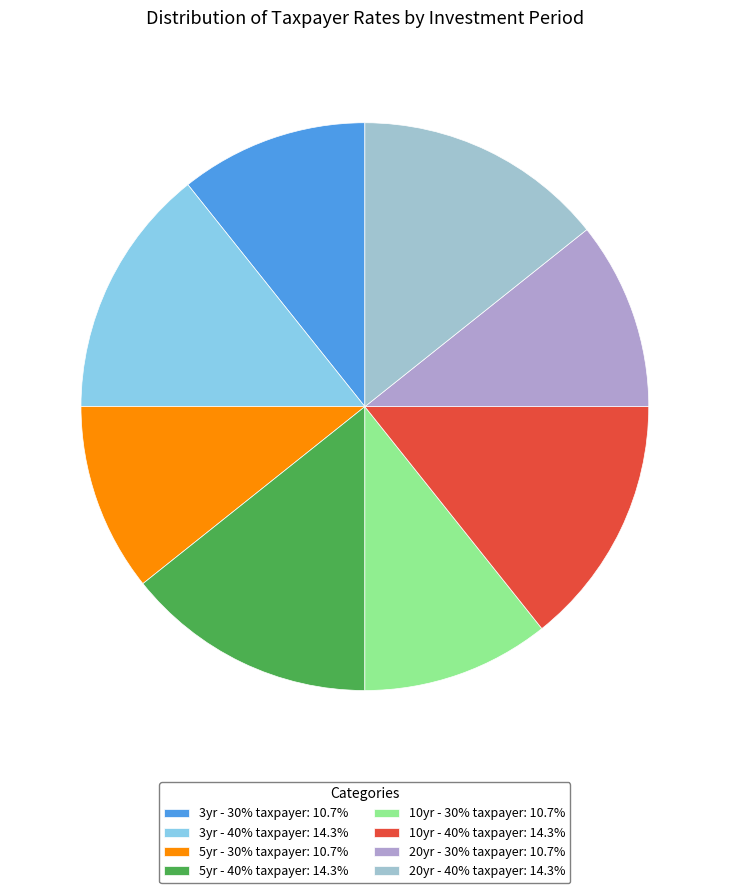

Count the number of slices in the pie.

8